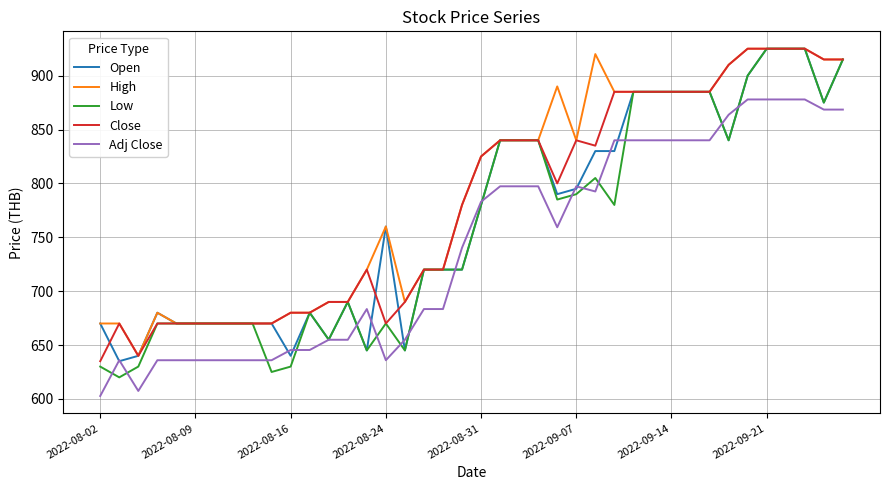

List the series in order of their overall mean, highest first.

High, Close, Open, Low, Adj Close